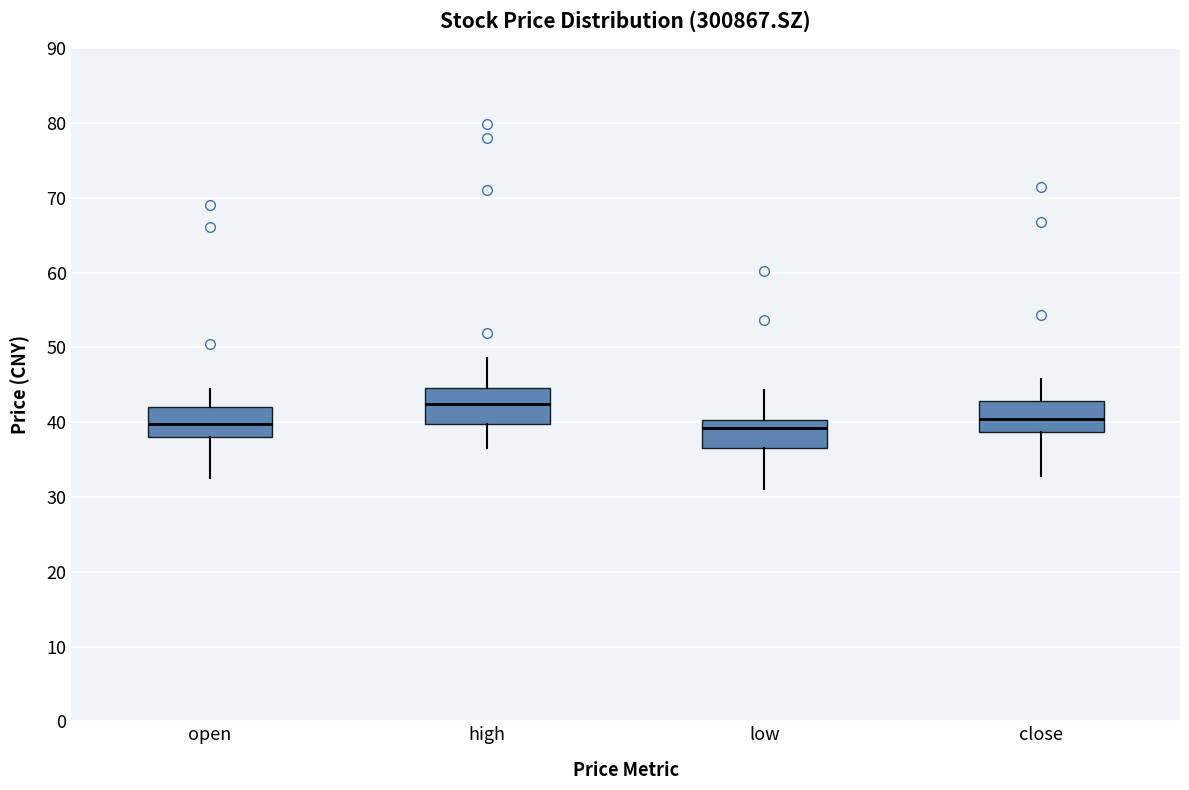

Reading left to right, read every box against the y-axis: the position of its median line, the range the box covers, and the ends of its whiskers. The values are not printed on the chart, so give them approximately, as read against the axis.

open: median 40, box 38 to 42, whiskers 33 to 45
high: median 42, box 40 to 45, whiskers 37 to 49
low: median 39, box 37 to 40, whiskers 31 to 44
close: median 40, box 39 to 43, whiskers 33 to 46